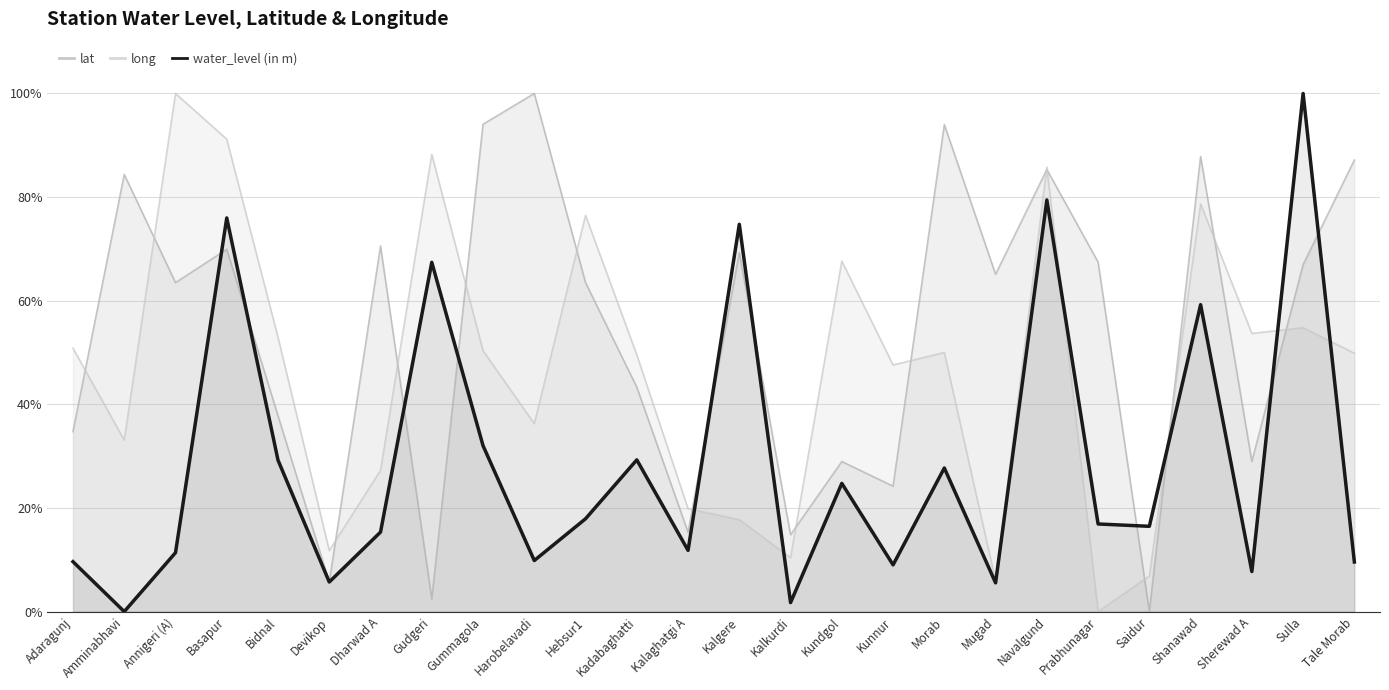

At which label is water_level (in m) closest to 50?

Shanawad